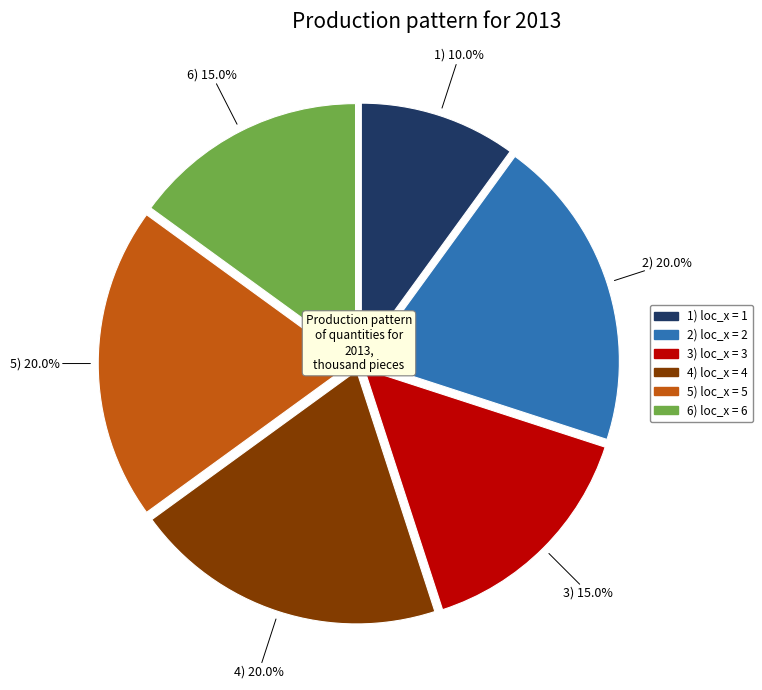

Is there a majority slice in this chart?

No